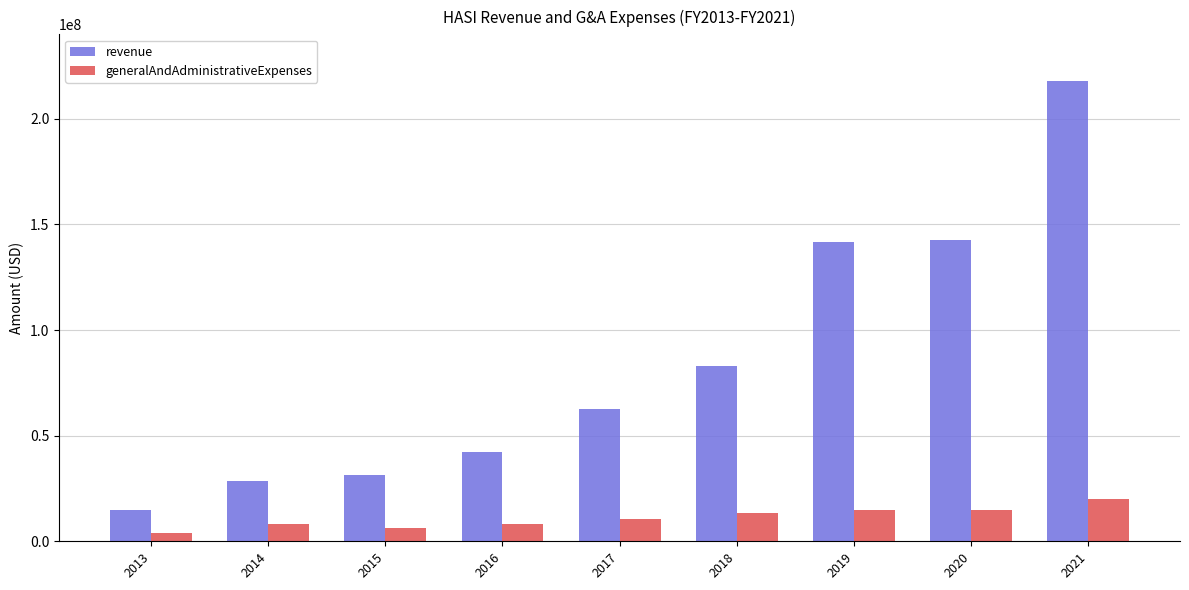

List the series in order of their peak value, highest first.

revenue, generalAndAdministrativeExpenses